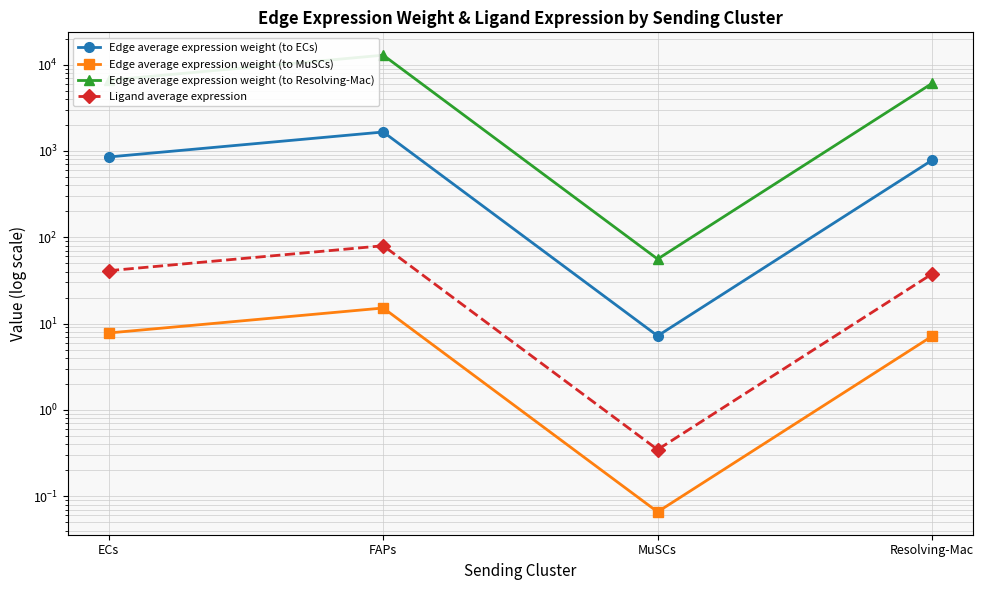

Is the value of Ligand average expression at FAPs greater than the value of Edge average expression weight (to ECs) at Resolving-Mac?

No